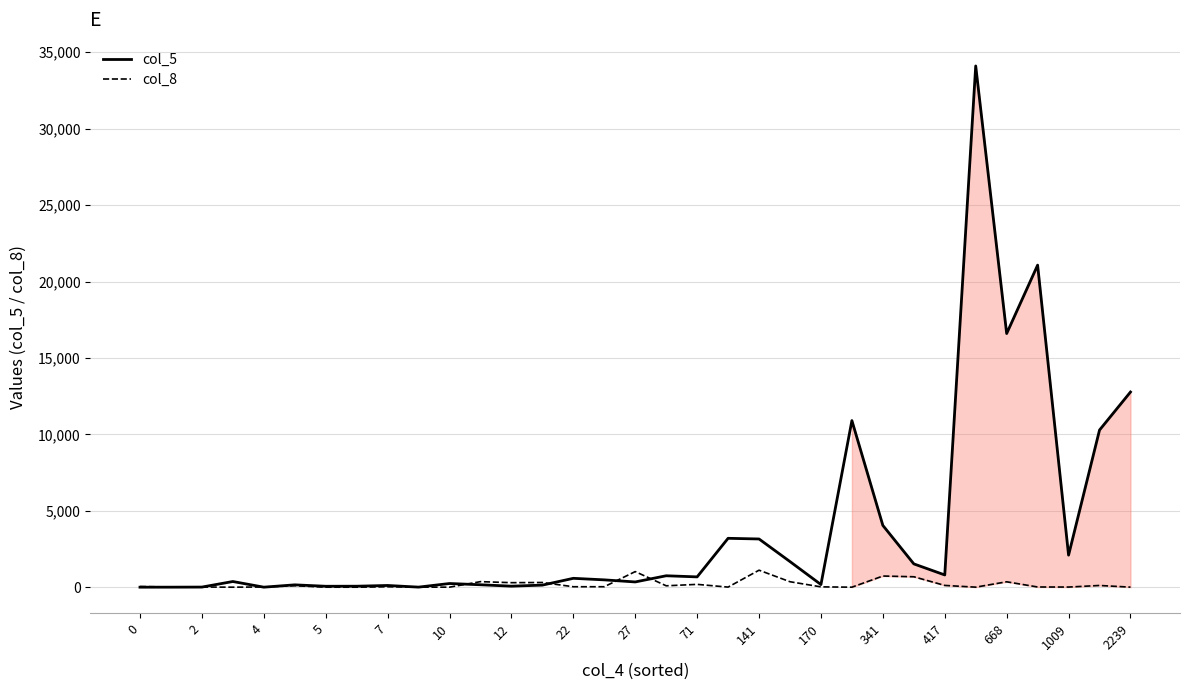

At which category does col_8 reach its first local valley?

5